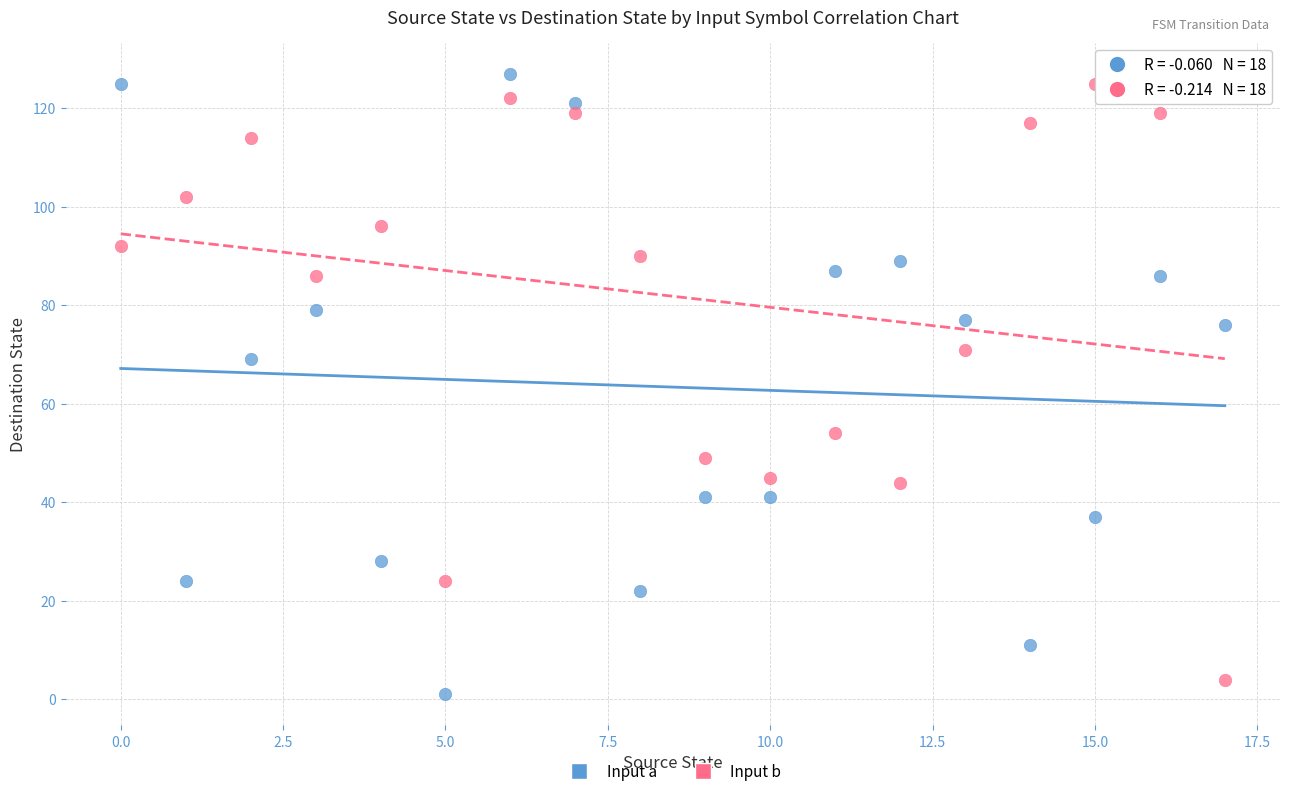

Which series has the widest spread of Y values?

Input a